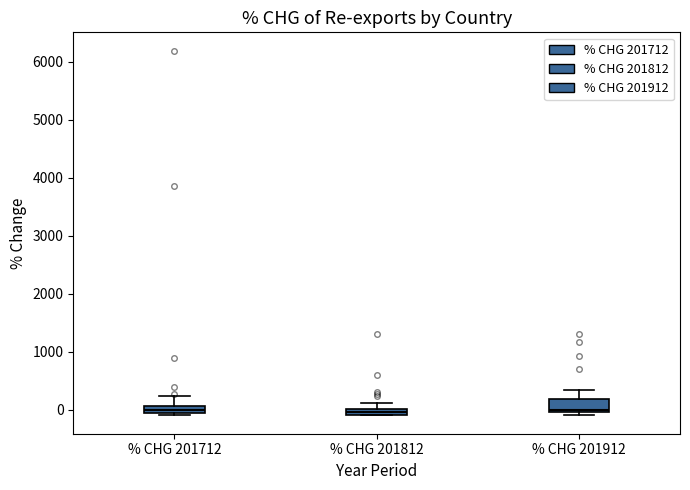

Where is the upper edge of the box for % CHG 201812 on the y-axis? The values are not printed on the chart, so give them approximately, as read against the axis.

0